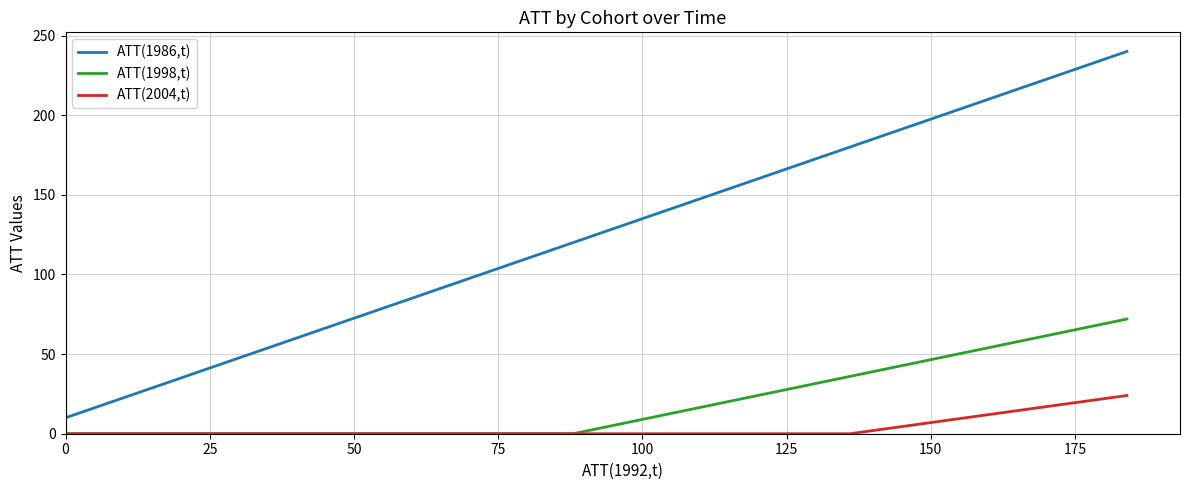

Which series has the widest spread of values?

ATT(1986,t)